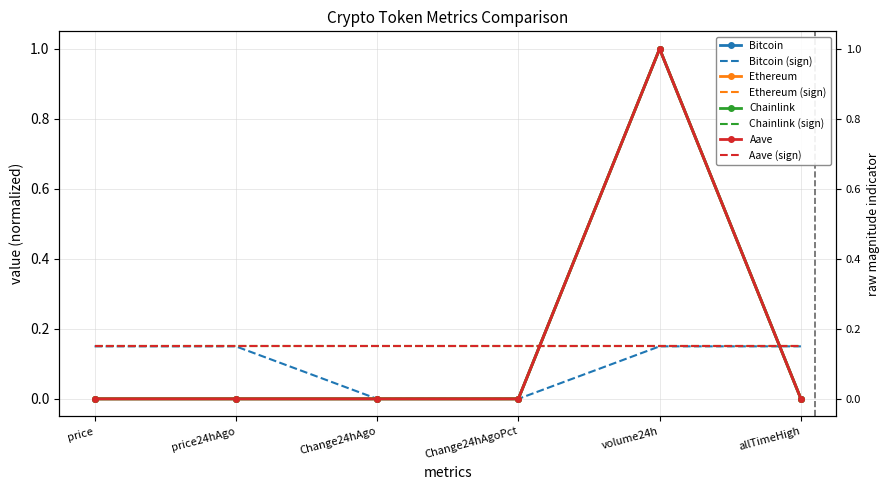

True or false: Ethereum has a value of 0.0 at price24hAgo.

True